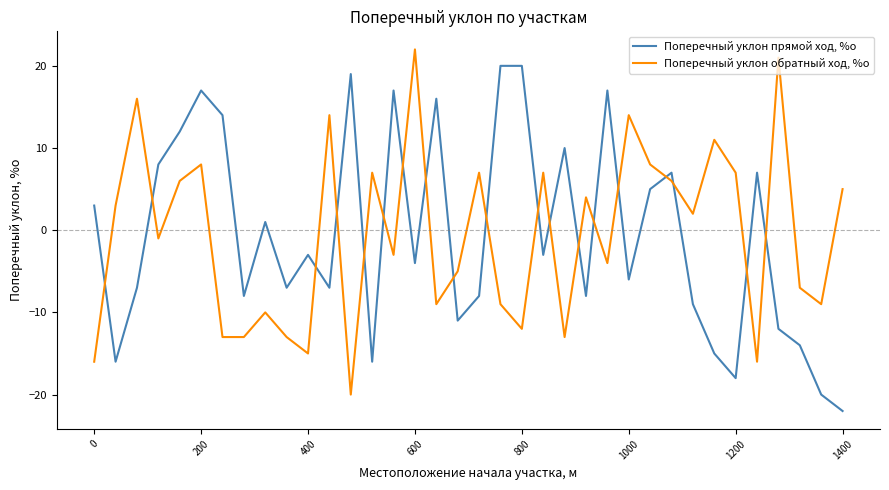

What is the minimum value for Поперечный уклон прямой ход, %о?

-22